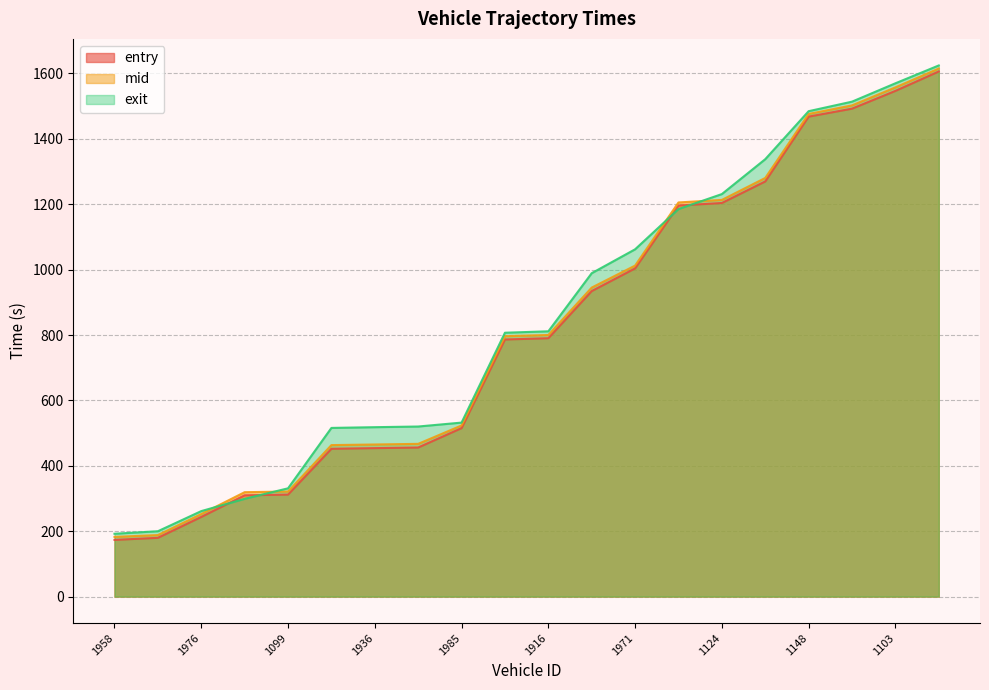

What is the spread (max minus min) of values at 1124?

27.3